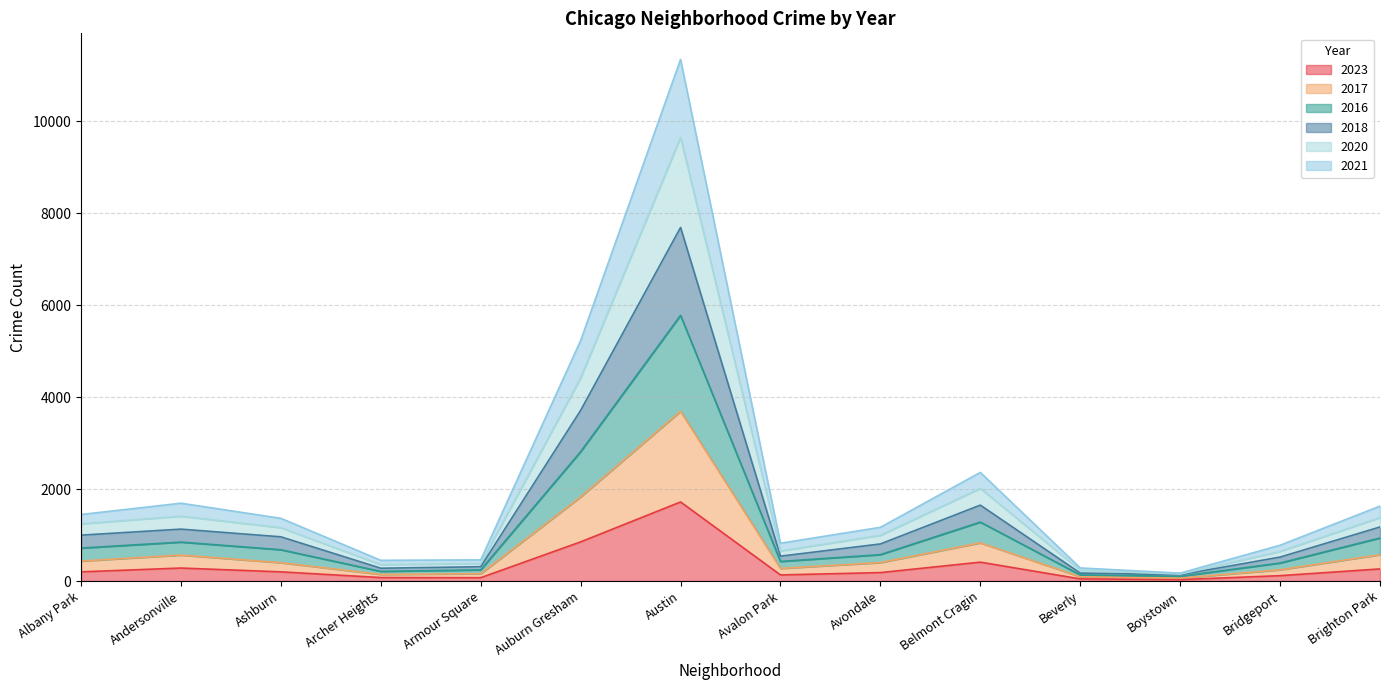

What is the total value across all series at Andersonville?

1692